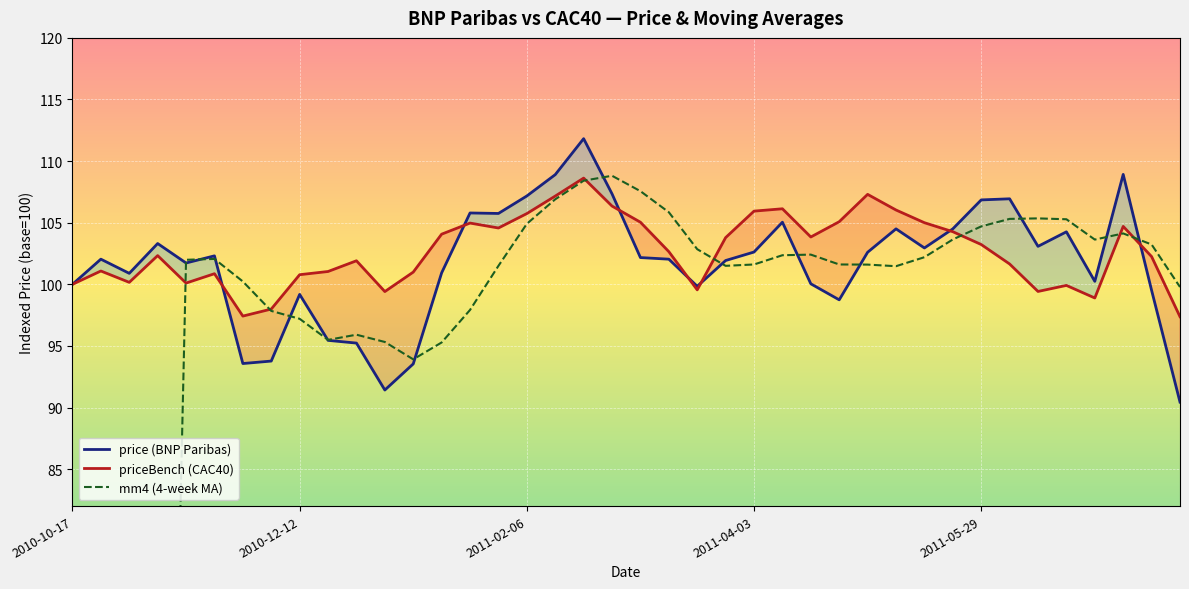

What is the maximum value for price (BNP Paribas)?

111.8